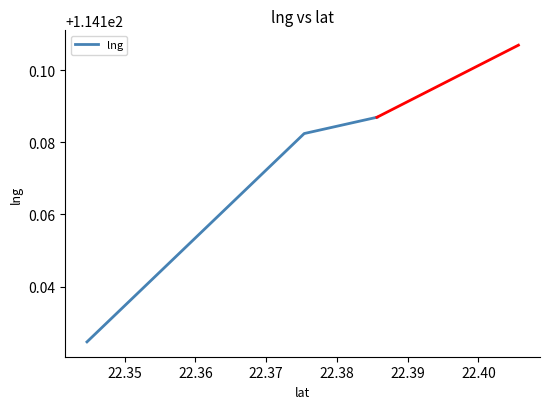

What is the sum of all values?

342.5